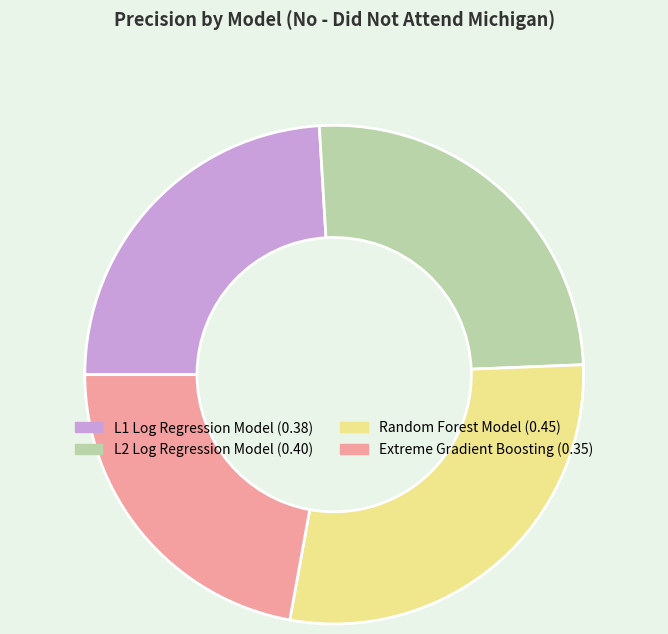

True or false: L1 Log Regression Model accounts for 24% of the total.

True